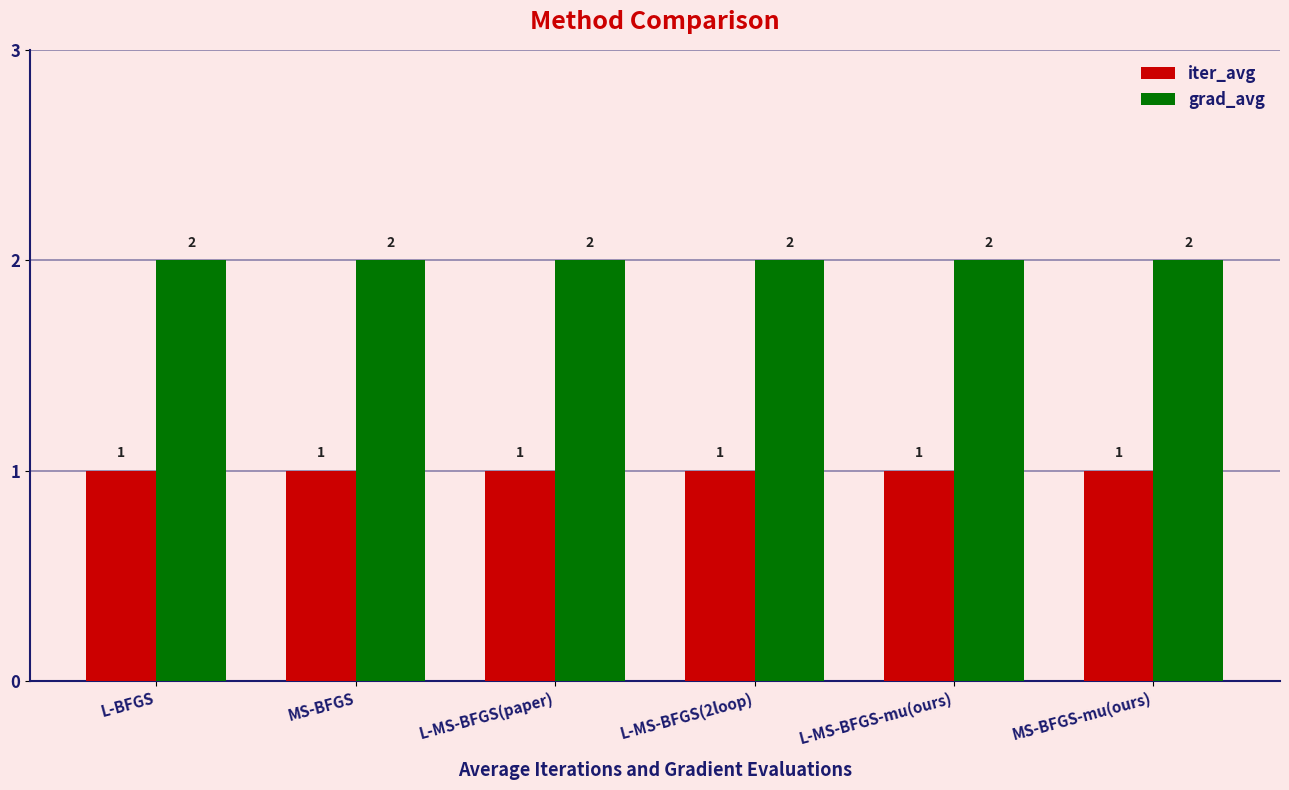

Reading left to right, list all the values displayed in this chart.

iter_avg: L-BFGS=1	MS-BFGS=1	L-MS-BFGS(paper)=1	L-MS-BFGS(2loop)=1	L-MS-BFGS-mu(ours)=1	MS-BFGS-mu(ours)=1
grad_avg: L-BFGS=2	MS-BFGS=2	L-MS-BFGS(paper)=2	L-MS-BFGS(2loop)=2	L-MS-BFGS-mu(ours)=2	MS-BFGS-mu(ours)=2